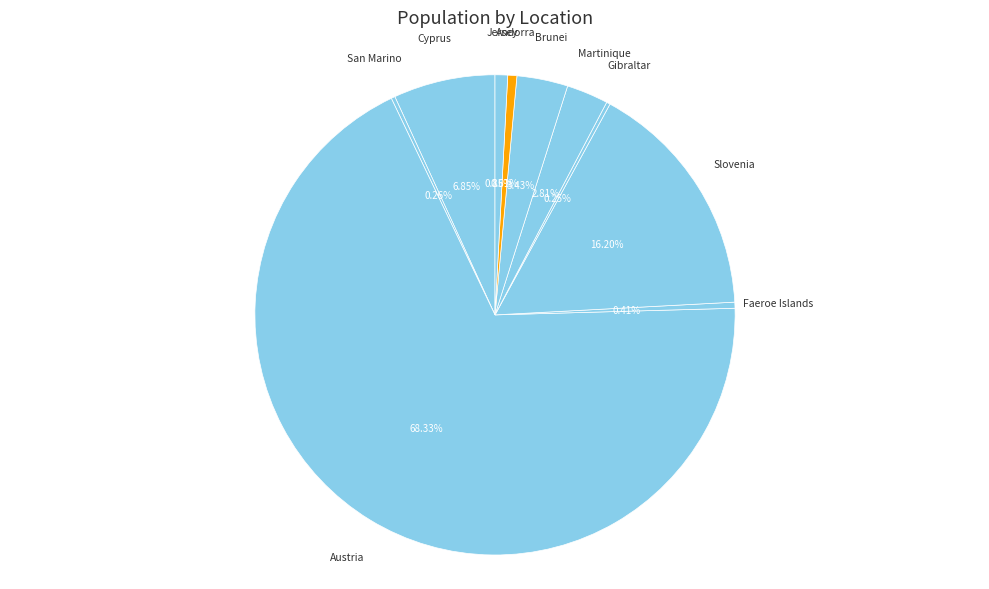

To the nearest percent, what is the difference between the largest and smallest slice percentages?

68%